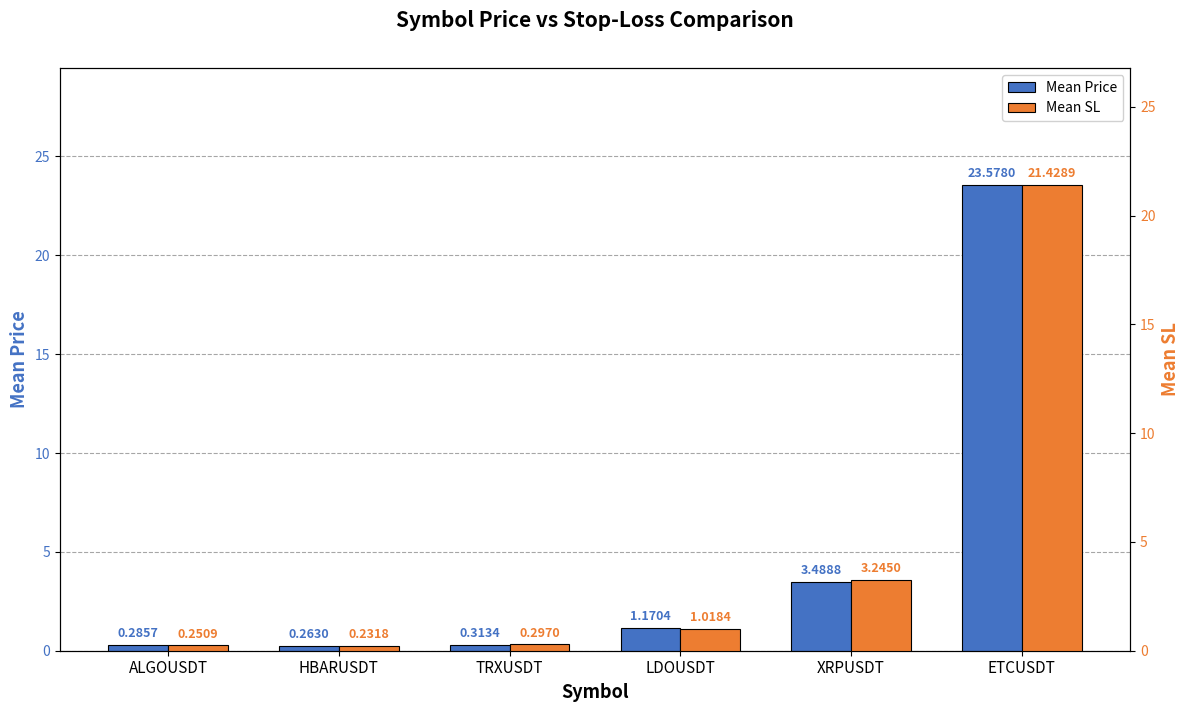

At which label does Mean SL first exceed 1?

LDOUSDT